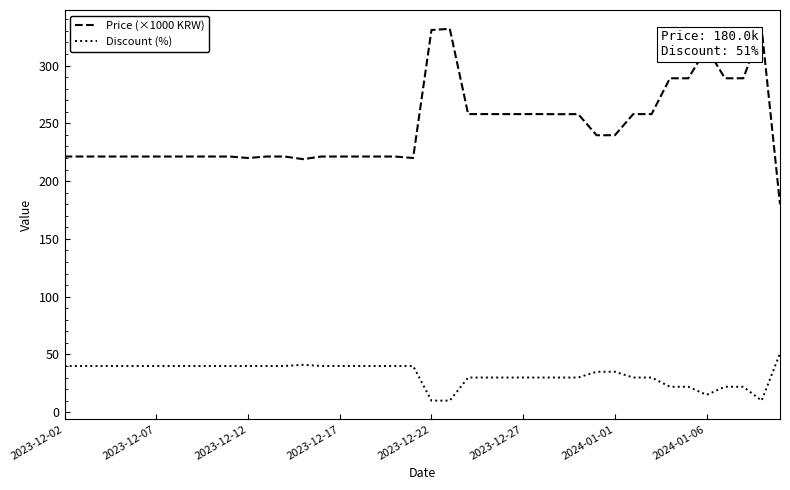

True or false: Price (×1000 KRW) has more than 1 points higher than both neighbors.

True